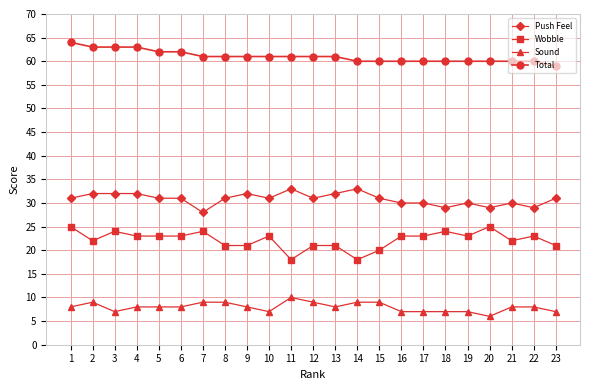

True or false: Wobble has more than 2 interior local peaks.

True